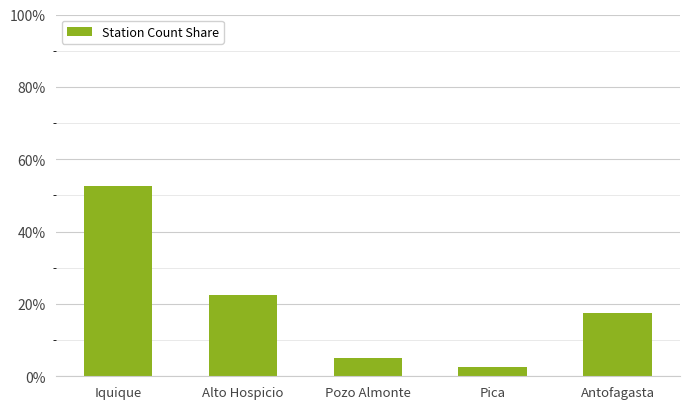

What value does the data have at Antofagasta?

0.2